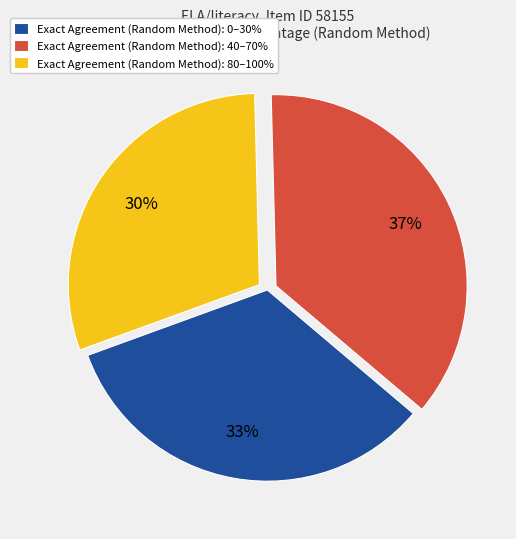

To the nearest percent, what is the average slice percentage?

33%